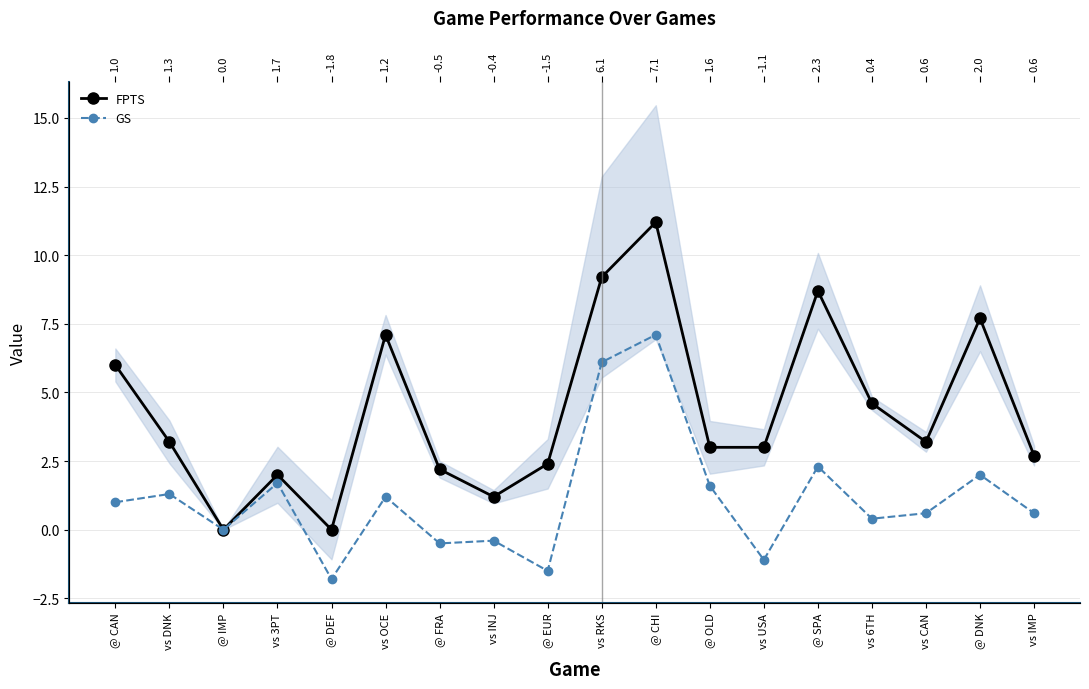

What is the highest value of the FPTS series?

11.2